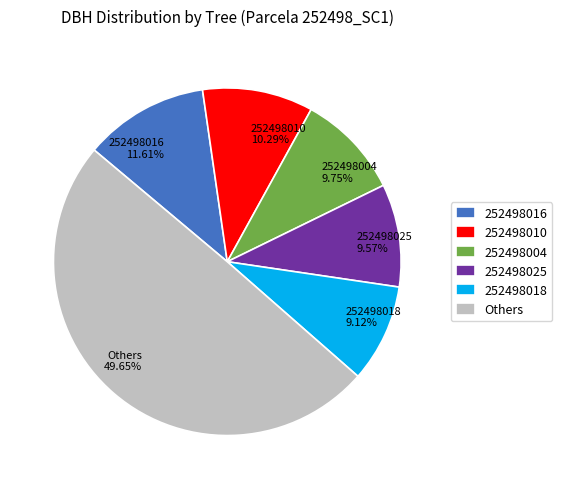

Combined, do 252498010 and Others account for over 50%?

Yes